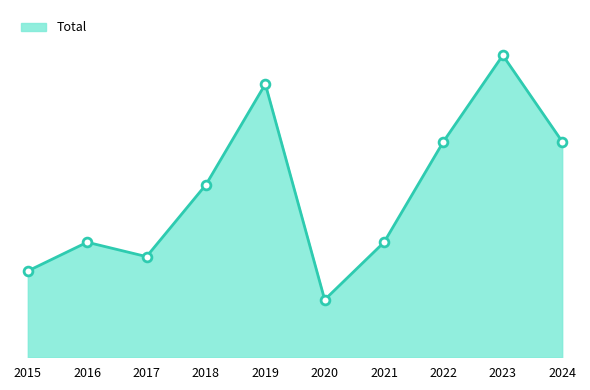

What is the ratio of the value at 2016 to the value at 2023?

0.4